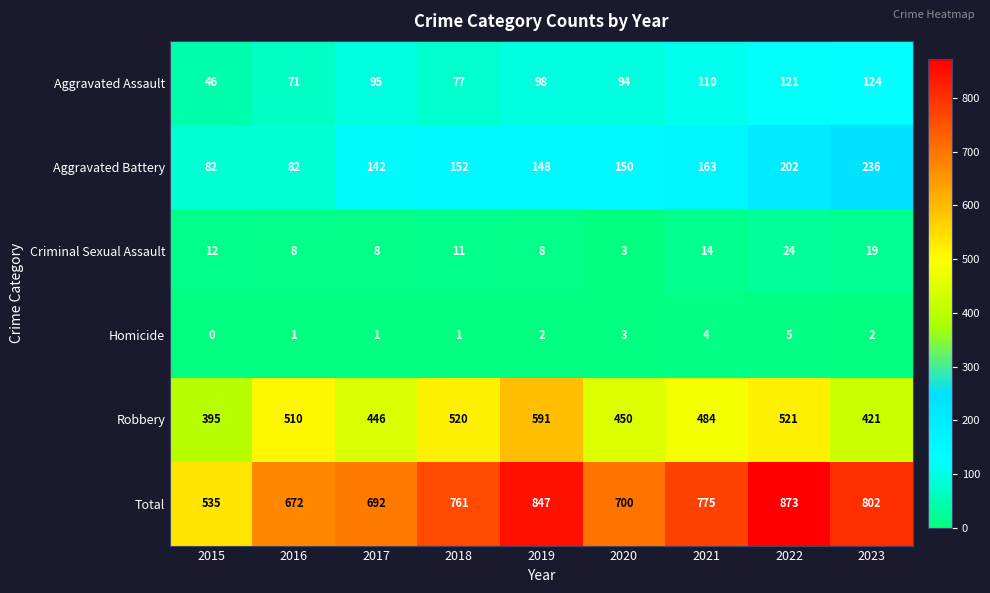

What is the difference between the highest and lowest values at 2023?

800